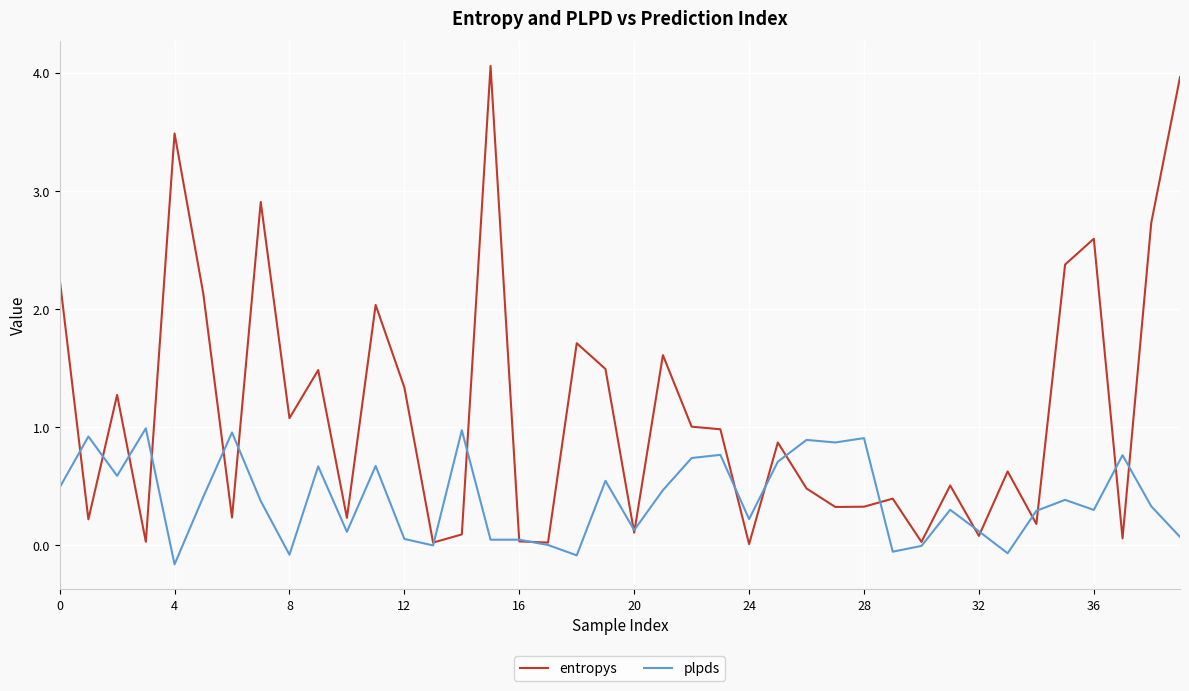

Which series has the widest spread of values?

entropys